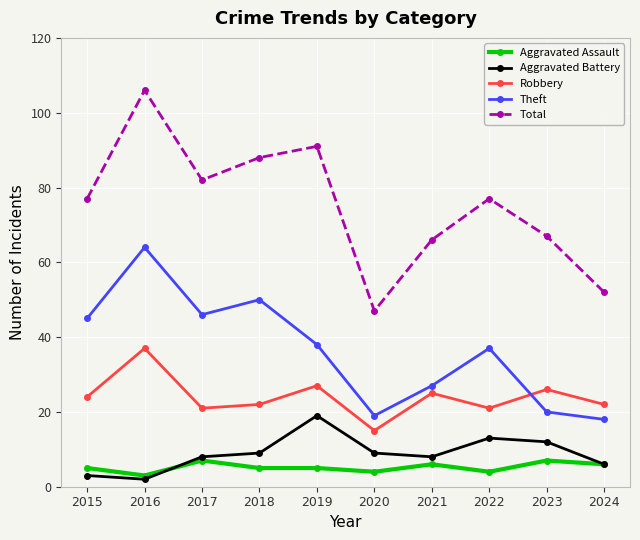

Reading left to right, extract all data points from this chart.

Aggravated Assault: 2015=5	2016=3	2017=7	2018=5	2019=5	2020=4	2021=6	2022=4	2023=7	2024=6
Aggravated Battery: 2015=3	2016=2	2017=8	2018=9	2019=19	2020=9	2021=8	2022=13	2023=12	2024=6
Robbery: 2015=24	2016=37	2017=21	2018=22	2019=27	2020=15	2021=25	2022=21	2023=26	2024=22
Theft: 2015=45	2016=64	2017=46	2018=50	2019=38	2020=19	2021=27	2022=37	2023=20	2024=18
Total: 2015=77	2016=106	2017=82	2018=88	2019=91	2020=47	2021=66	2022=77	2023=67	2024=52